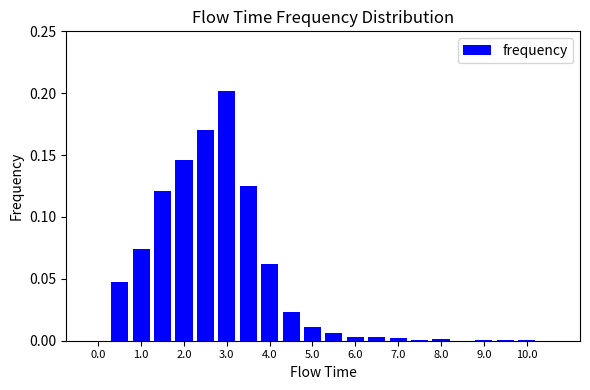

What is the sum of all values?

1.0